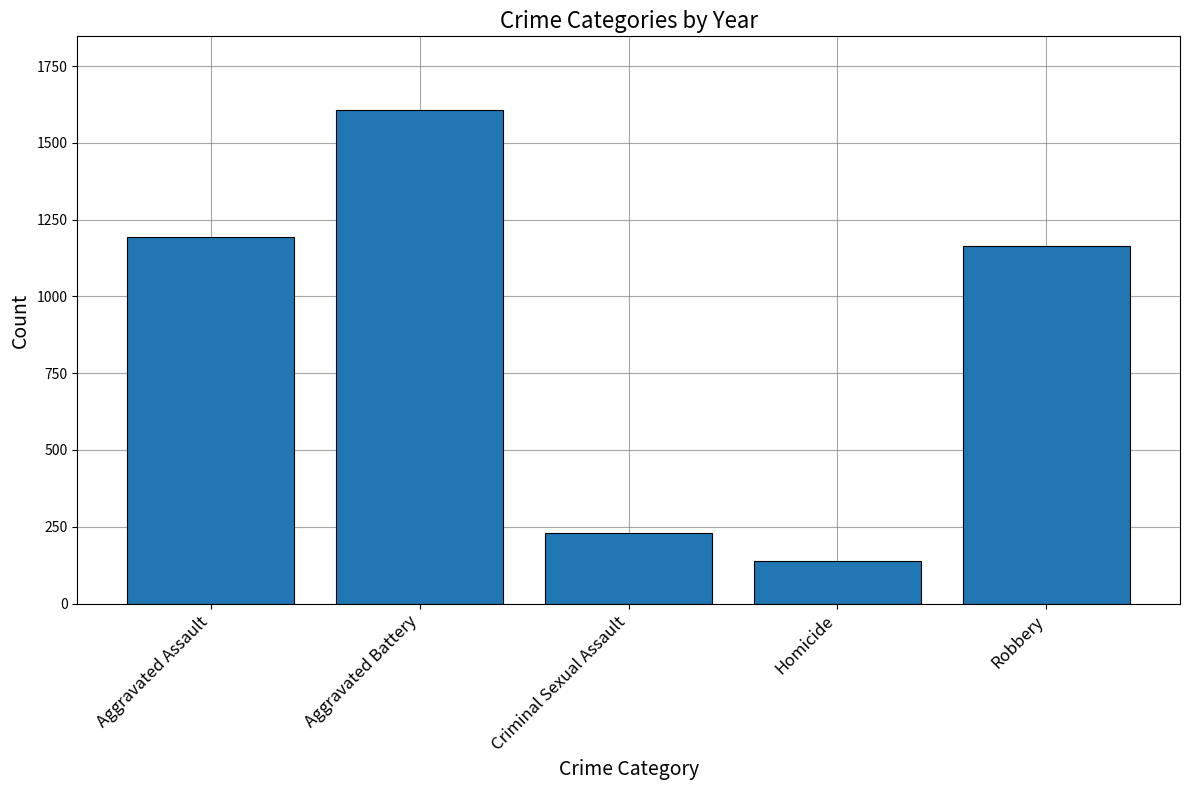

What is the label of the 2nd bar from the right?

Homicide